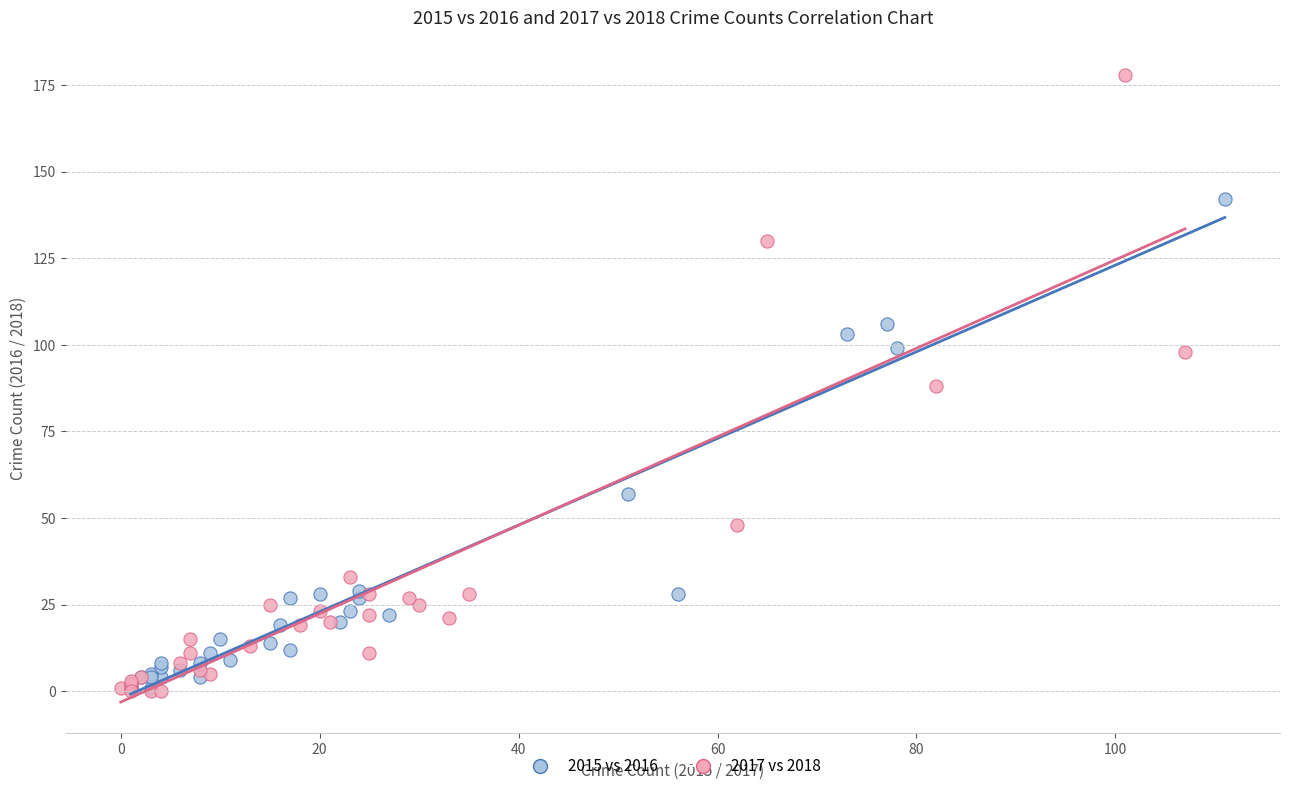

Which series has the widest spread of Y values?

2017 vs 2018